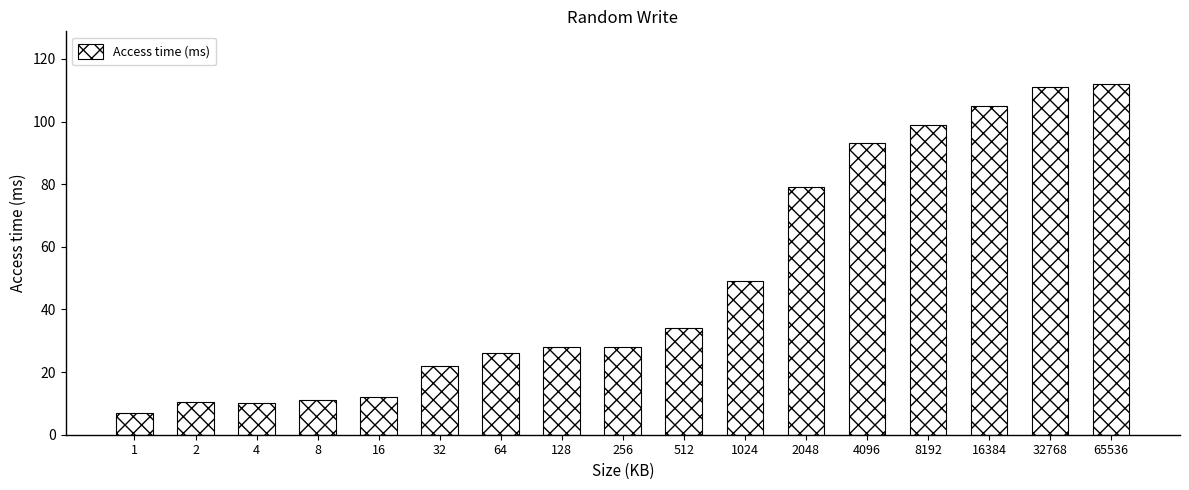

What is the minimum value shown in the chart?

7.0